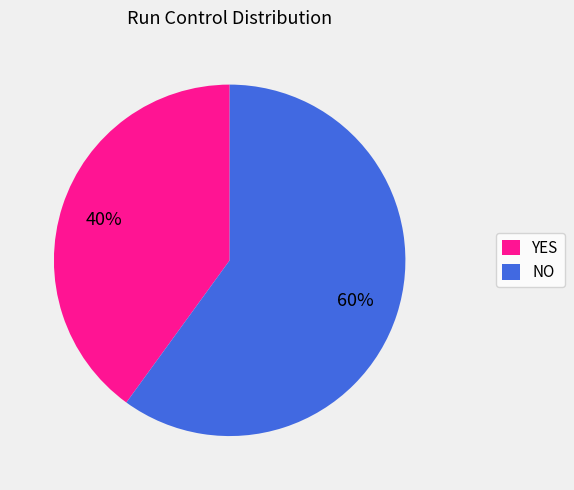

Rank the categories by value from highest to lowest.

NO, YES